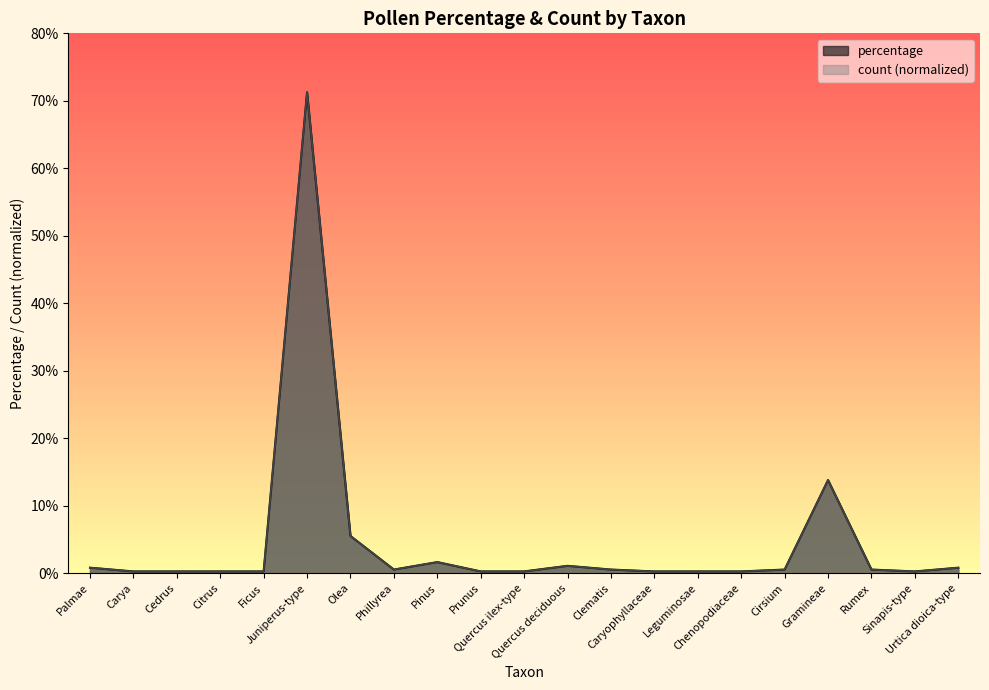

At which category is the sum across all series the highest?

Juniperus-type